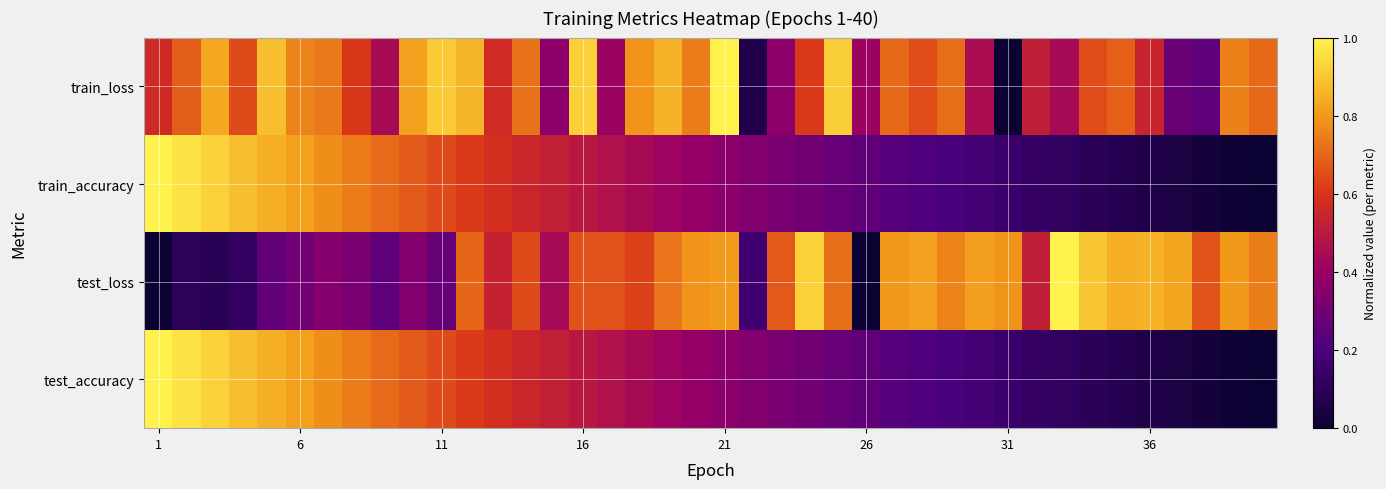

Which series has the largest range (max minus min)?

train_accuracy